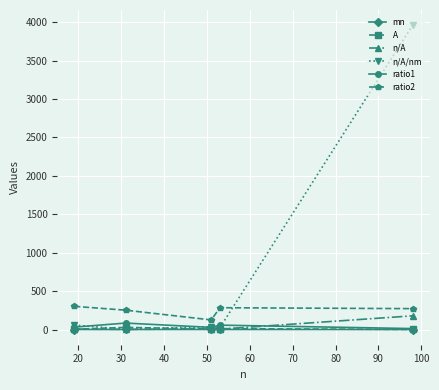

True or false: ratio1 has more than 0 points higher than both neighbors.

True